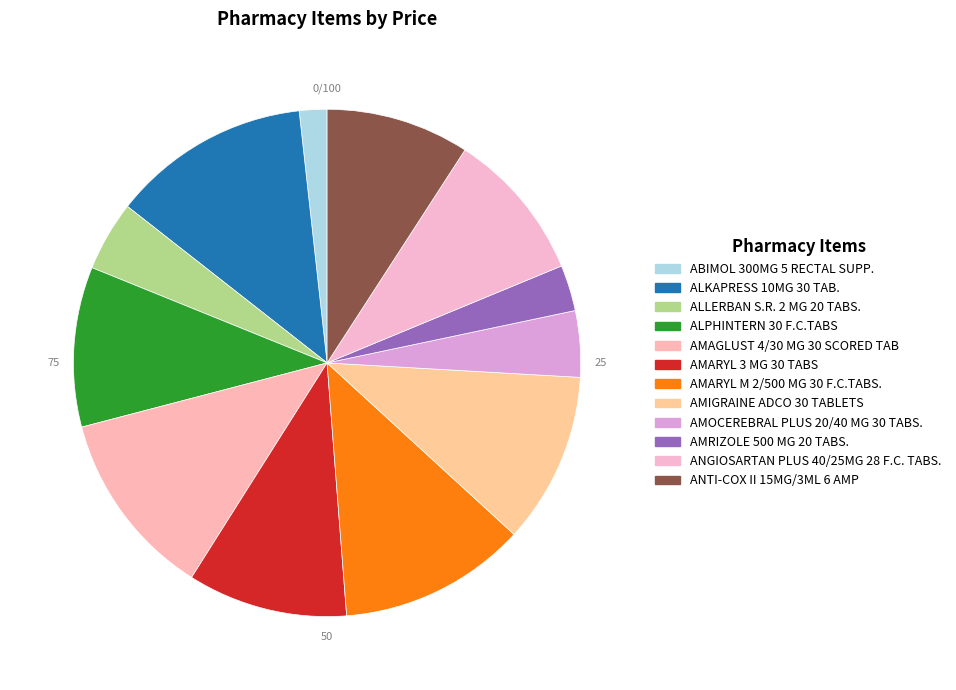

How many slices are in this pie chart?

12